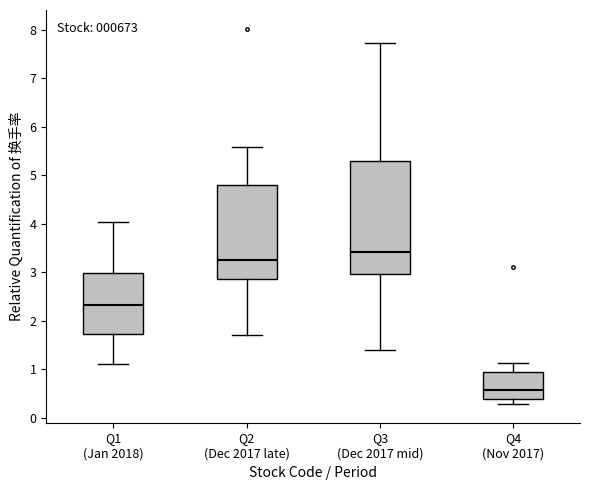

Reading left to right, read every box against the y-axis: the position of its median line, the range the box covers, and the ends of its whiskers. The values are not printed on the chart, so give them approximately, as read against the axis.

Q1 (Jan 2018): median 2.3, box 1.7 to 3.0, whiskers 1.1 to 4.0
Q2 (Dec 2017 late): median 3.3, box 2.9 to 4.8, whiskers 1.7 to 5.6
Q3 (Dec 2017 mid): median 3.4, box 3.0 to 5.3, whiskers 1.4 to 7.7
Q4 (Nov 2017): median 0.6, box 0.4 to 0.9, whiskers 0.3 to 1.1